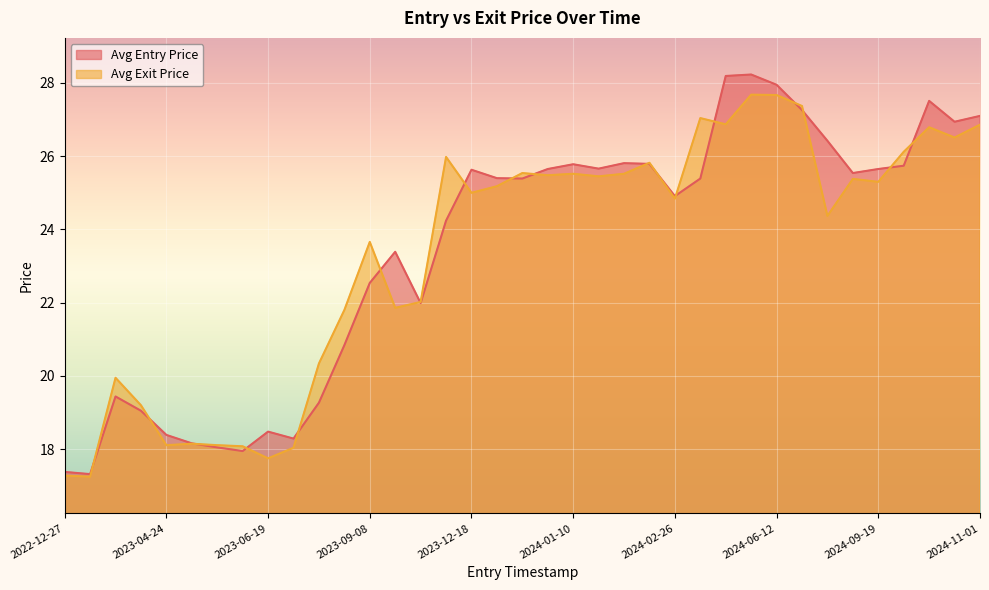

What is the sum of all Avg Exit Price values?

863.9